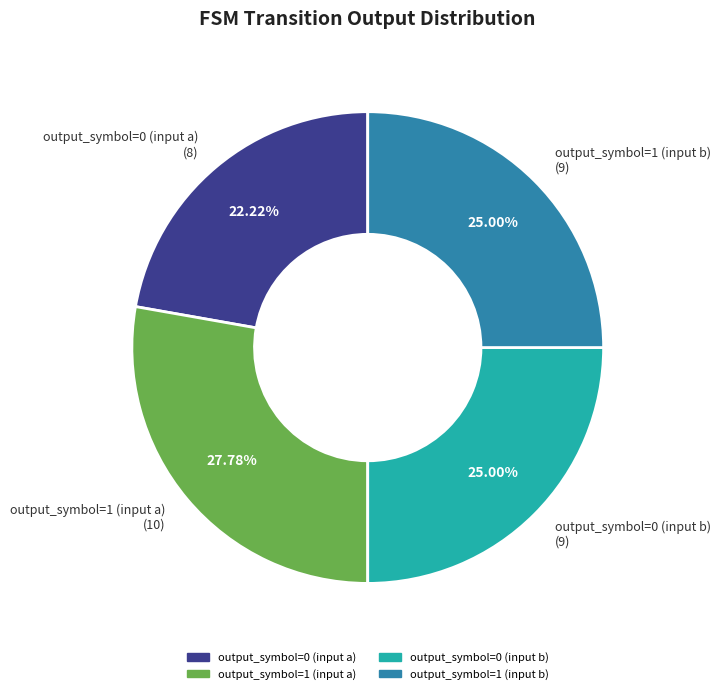

To the nearest percent, what percentage of the pie is output_symbol=0 (input b)?

25%